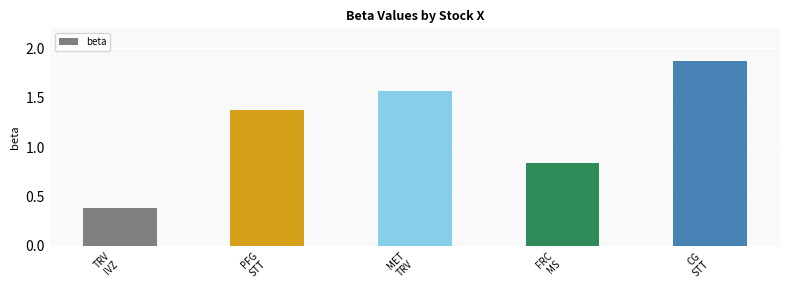

What is the difference between the maximum and minimum values?

1.5